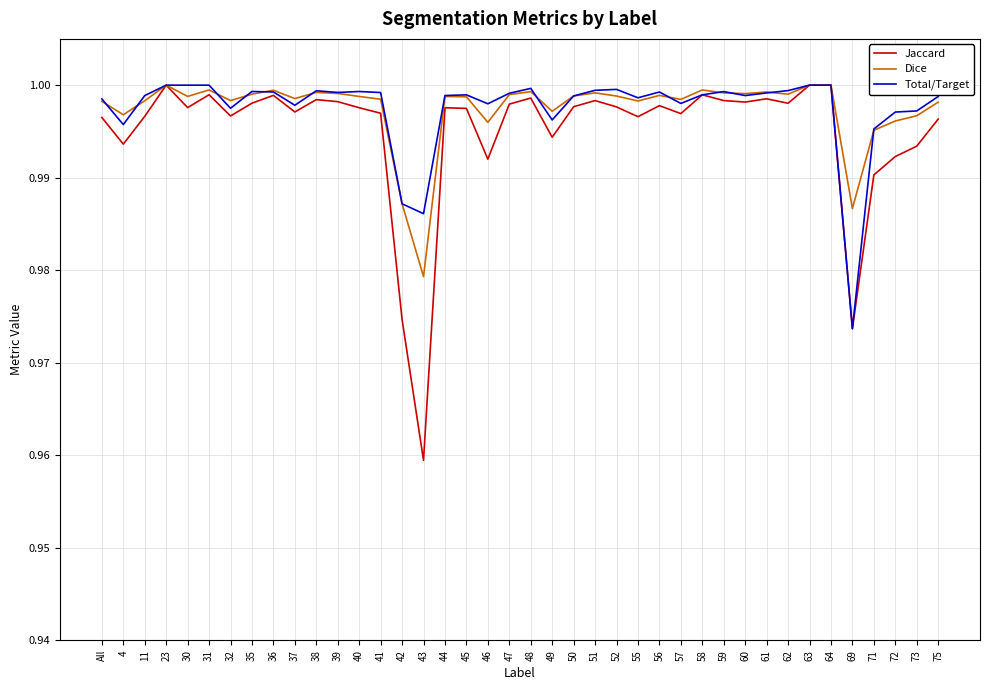

At which label does Jaccard reach its minimum?

43